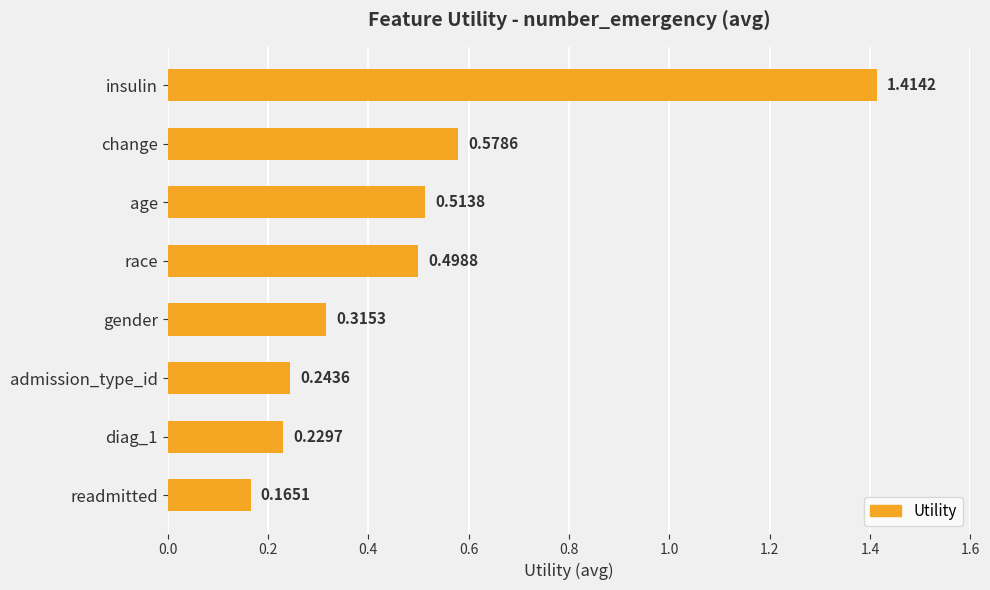

Where is the data nearest to the value 0?

readmitted